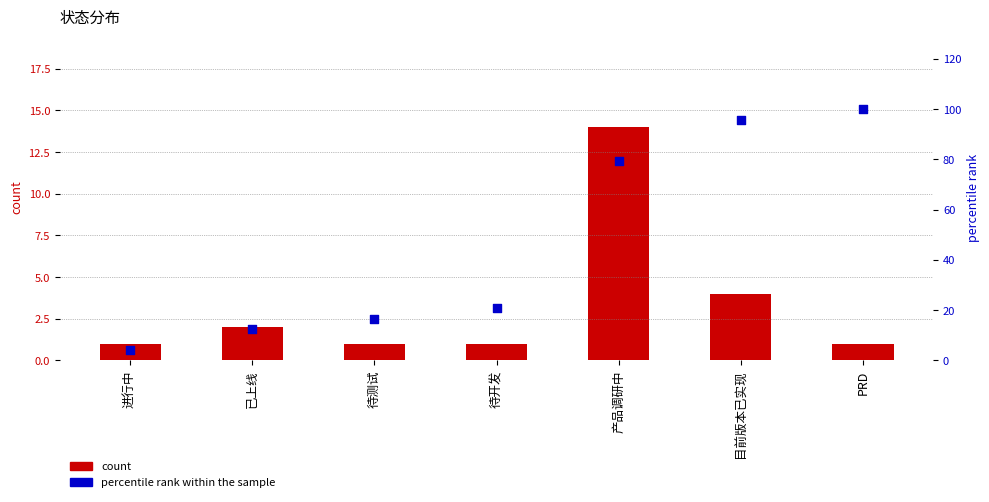

Which series reaches the minimum Y coordinate?

count